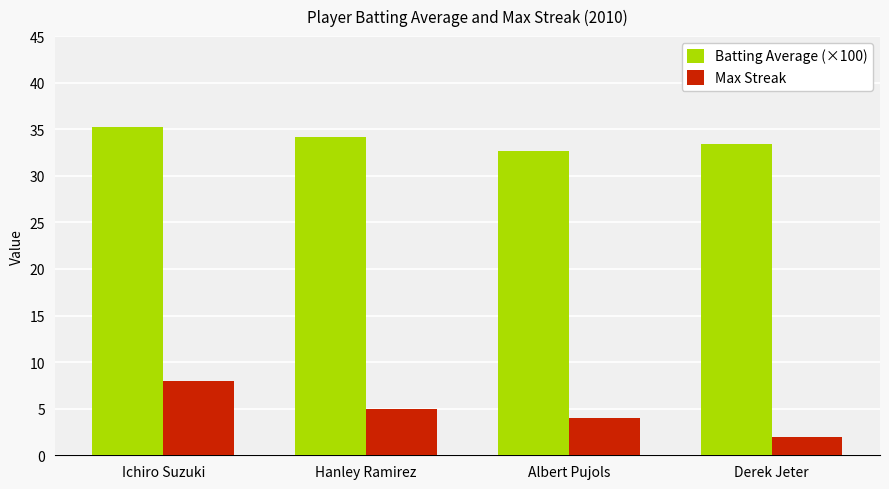

What is the label of the 2nd bar from the left?

Hanley Ramirez